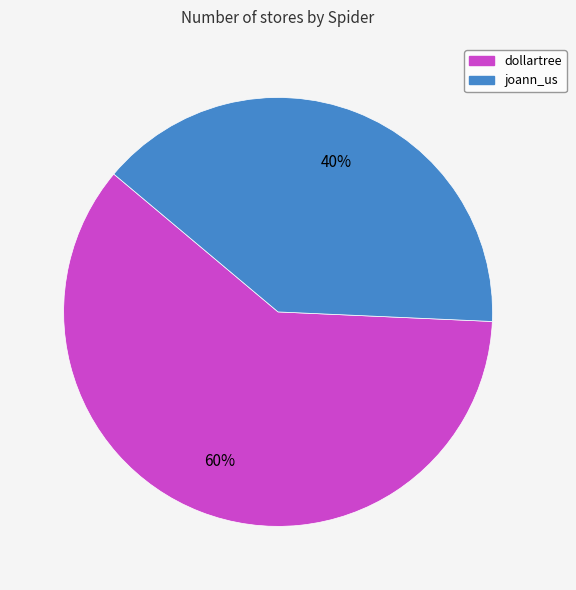

Rank the categories by value from highest to lowest.

dollartree, joann_us